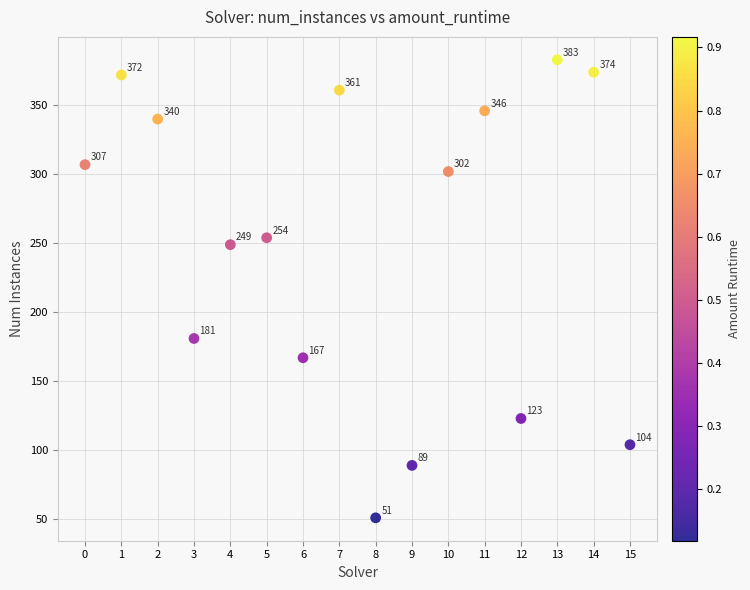

What is the range of Y values (max minus min)?

332